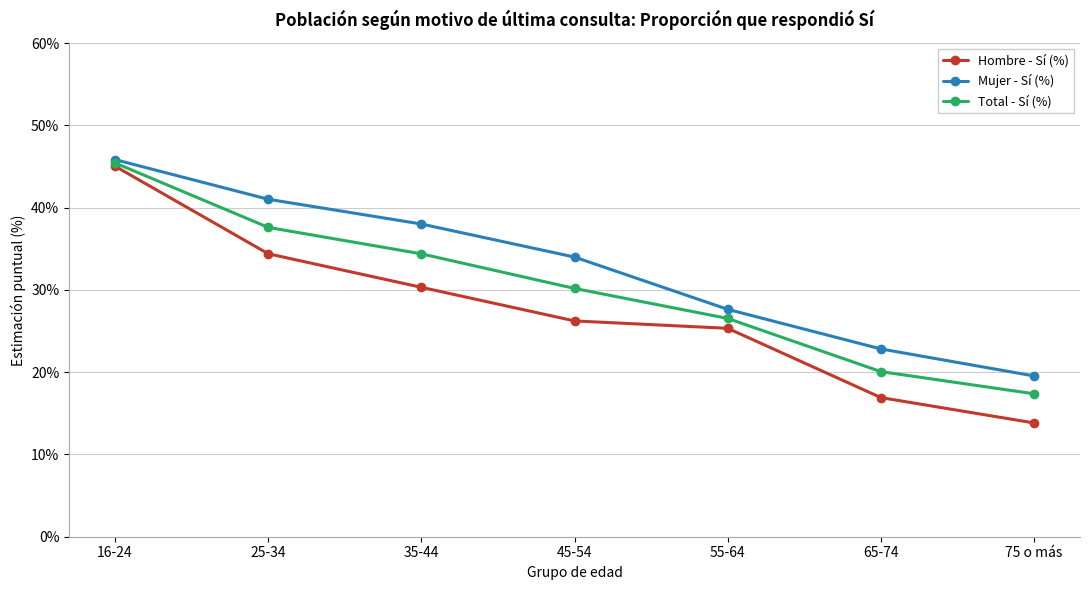

Is this an area chart (filled region under the line)?

No